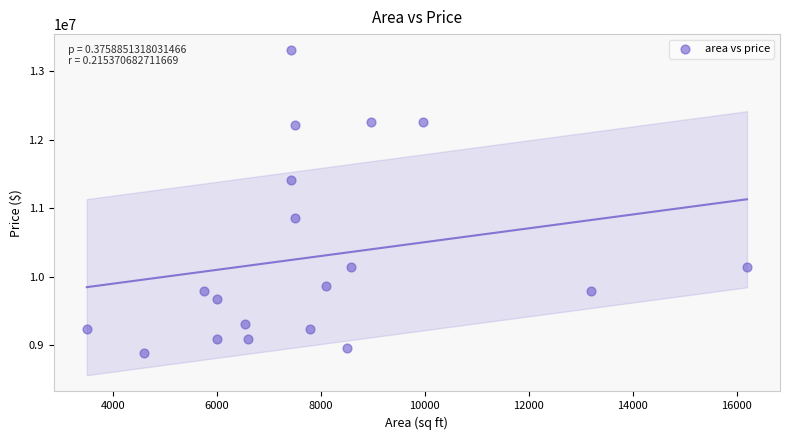

What Y value in the scatter plot is closest to 11095000?

10850000